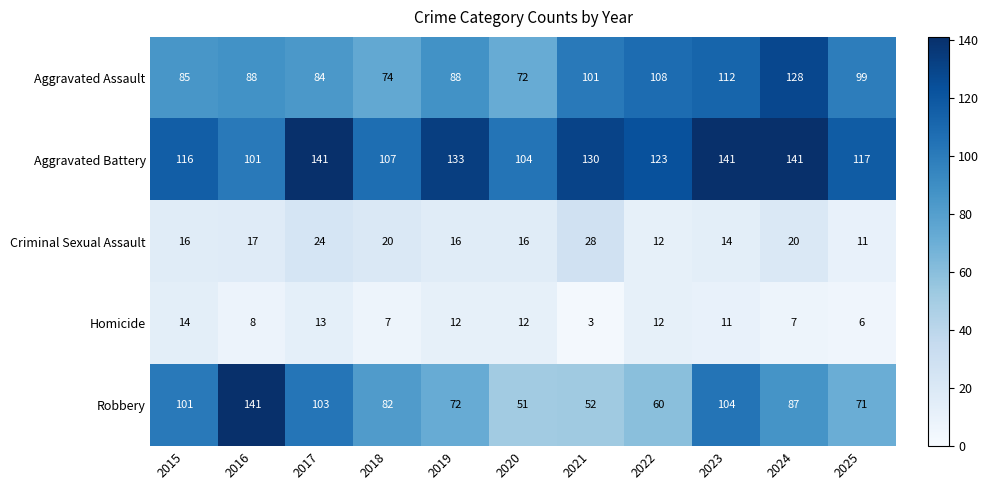

Which series changed the most between 2018 and 2022?

Aggravated Assault